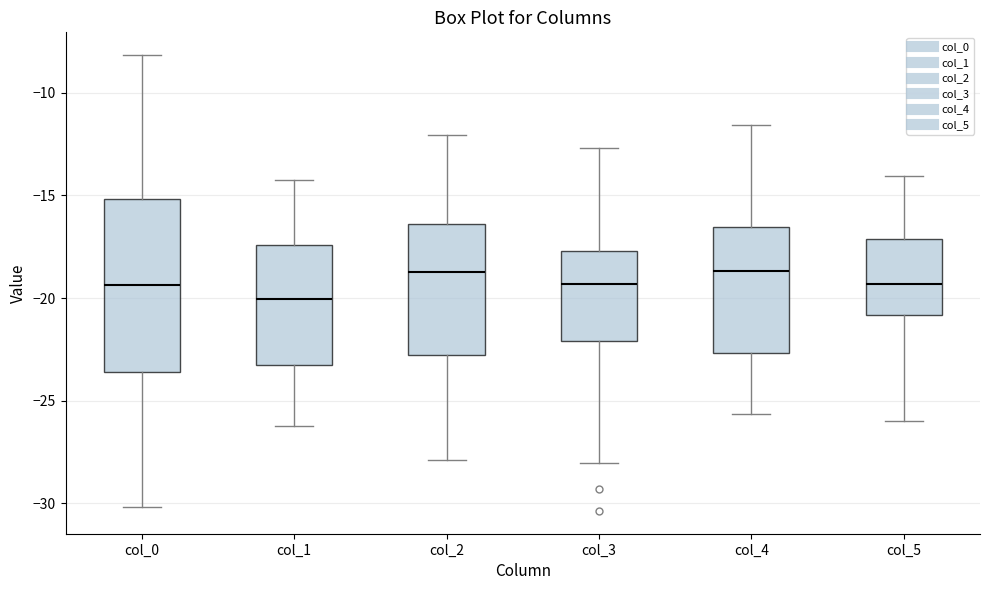

Comparing the boxes themselves (not the whiskers), which one is the tallest?

col_0